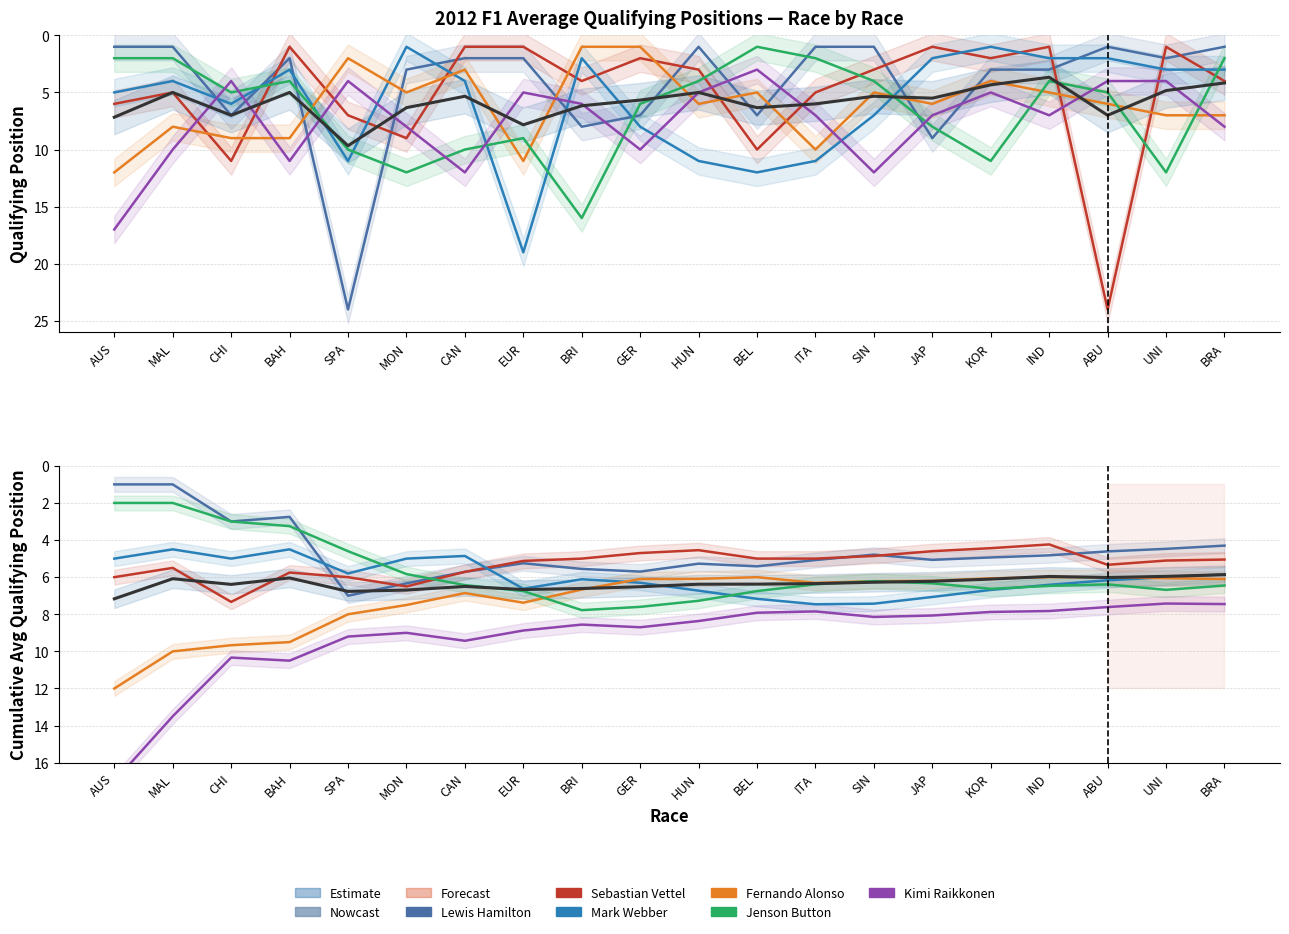

Which series has the widest spread of values?

Lewis Hamilton